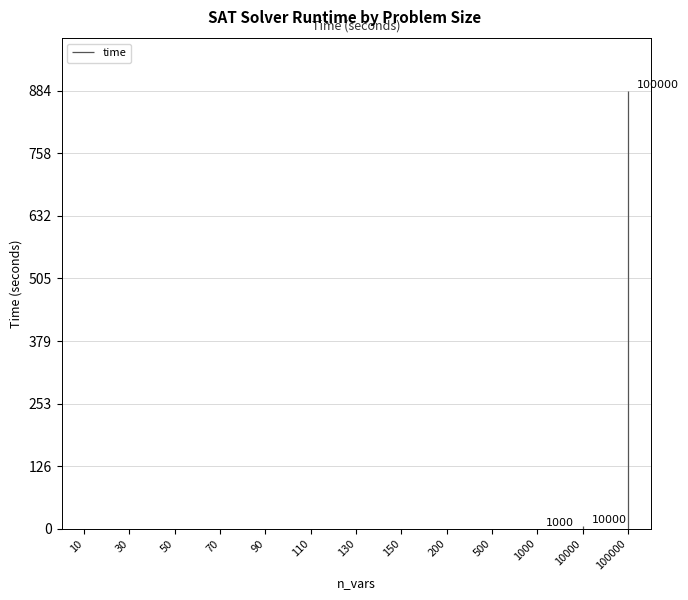

Does the chart display data point markers on the line(s)?

No